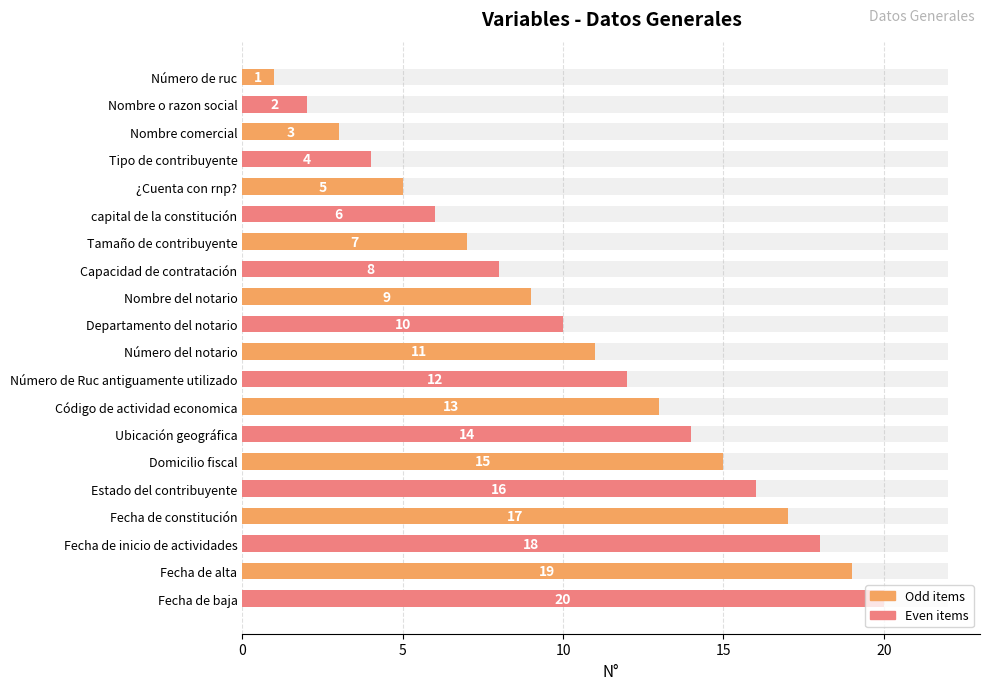

What is the difference between the maximum and second lowest values?

18